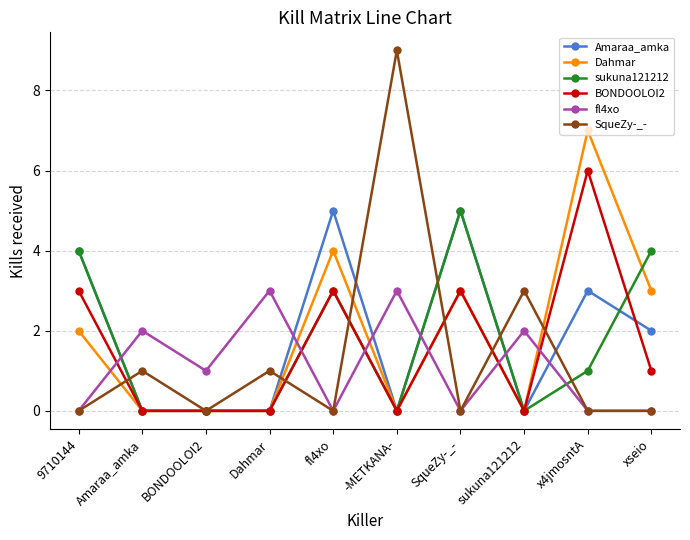

True or false: SqueZy-_- has more than 2 points higher than both neighbors.

True